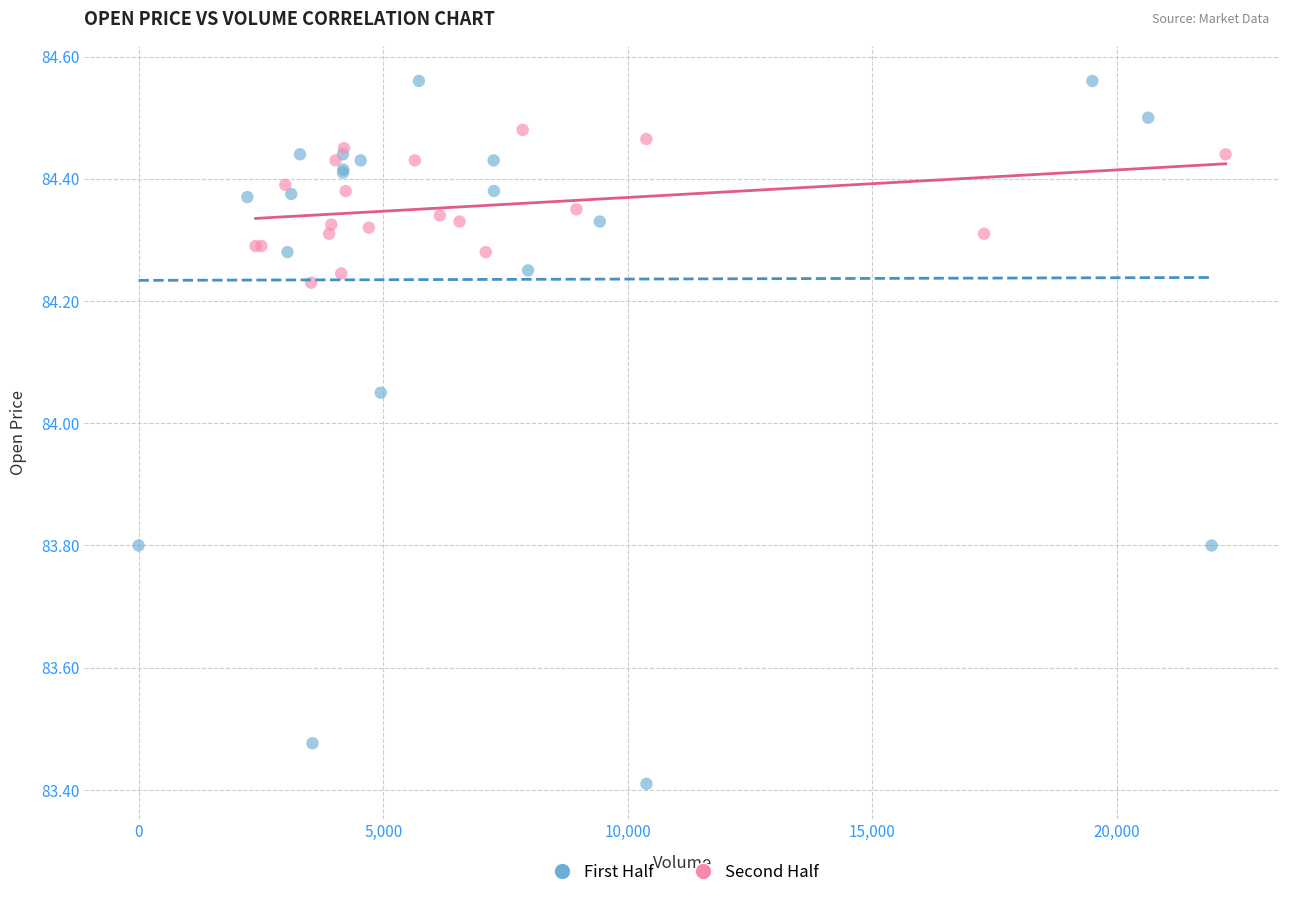

What are all the series names shown in the legend?

First Half, Second Half